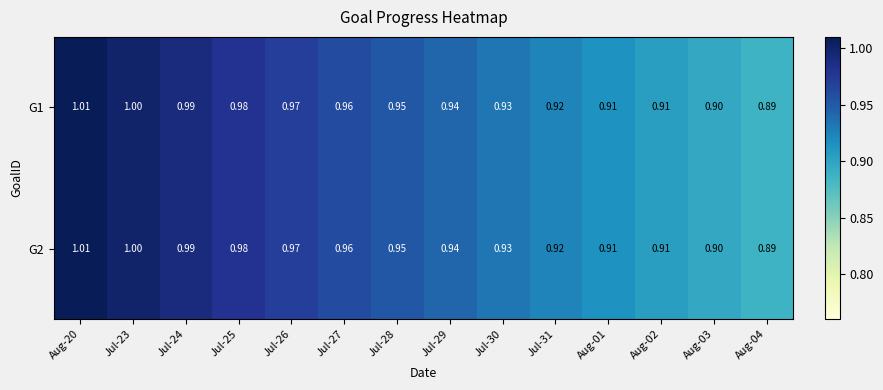

At which category is the sum across all series the highest?

Aug-20